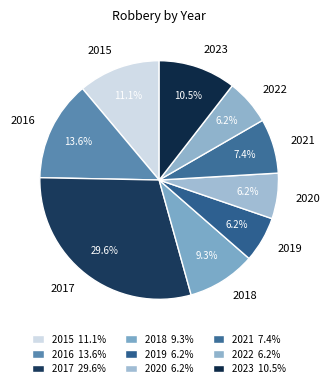

Which has a higher value, 2019 or 2018?

2018